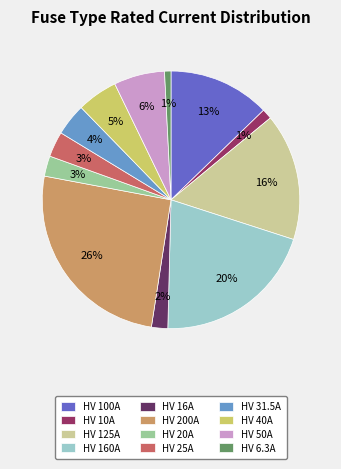

What percentage is the HV 10A slice, to the nearest percent?

1%